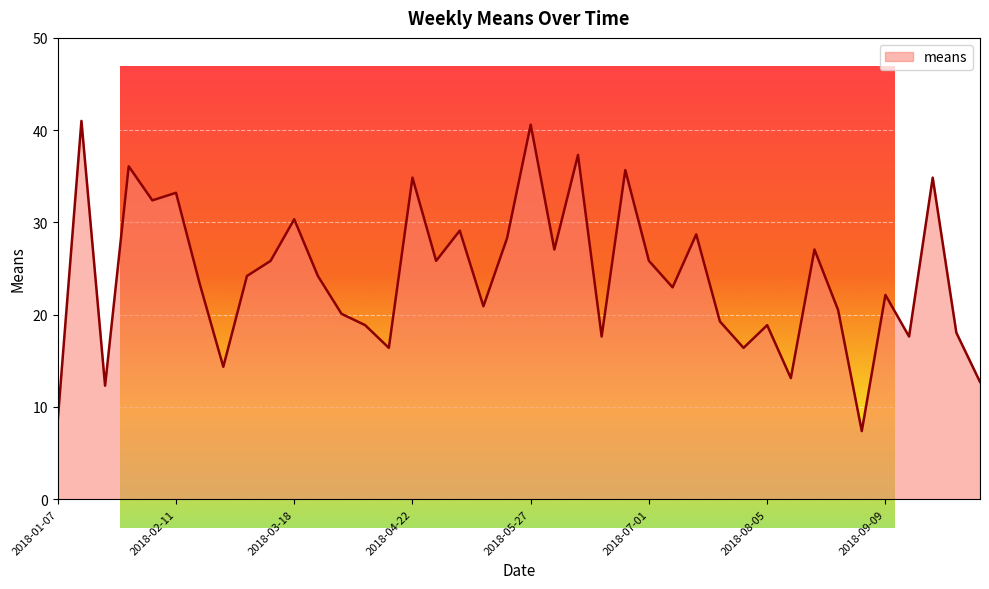

How many data points are less than 24?

20